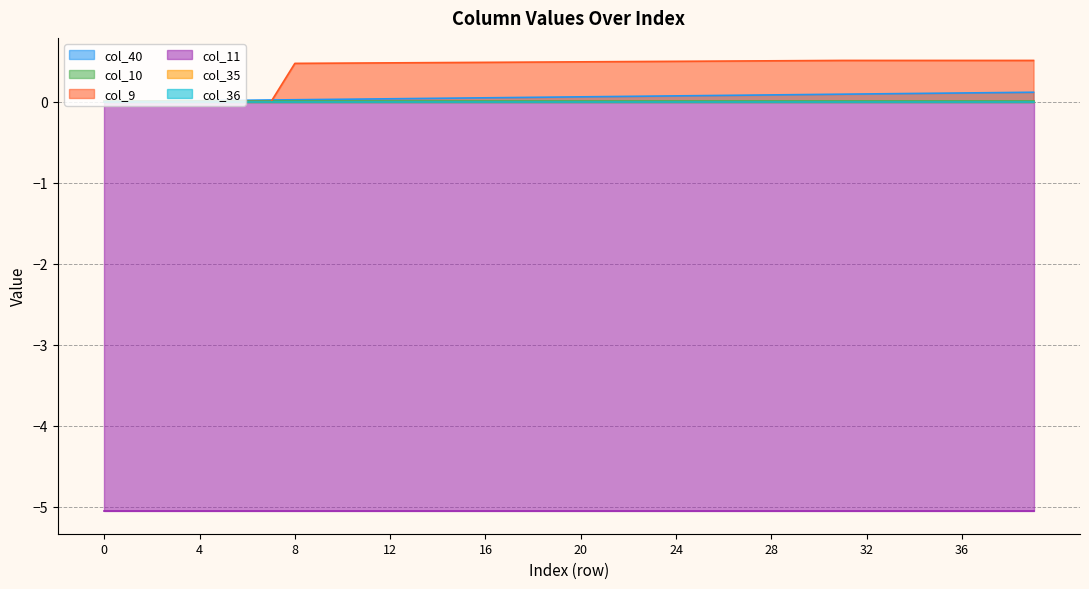

True or false: col_10 and col_36 intersect in this chart.

False